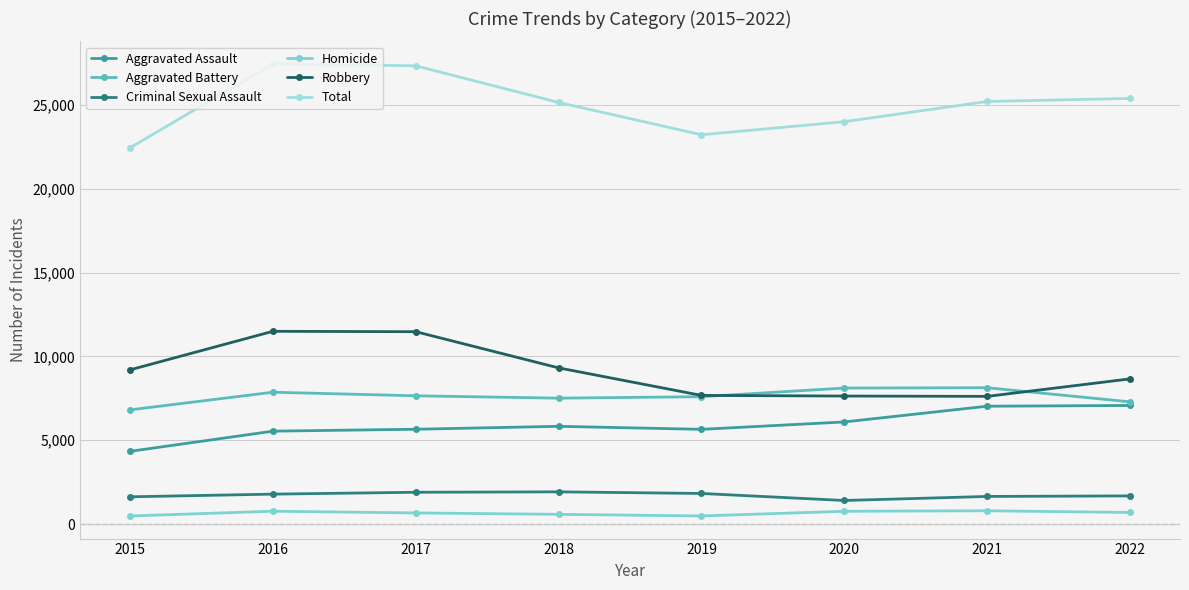

The value of Aggravated Battery at 2018 is 13112. True or false?

False